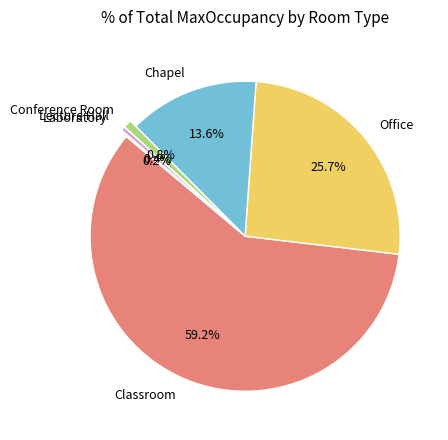

What percentage do Chapel and Lecture Hall together represent?

14.0%